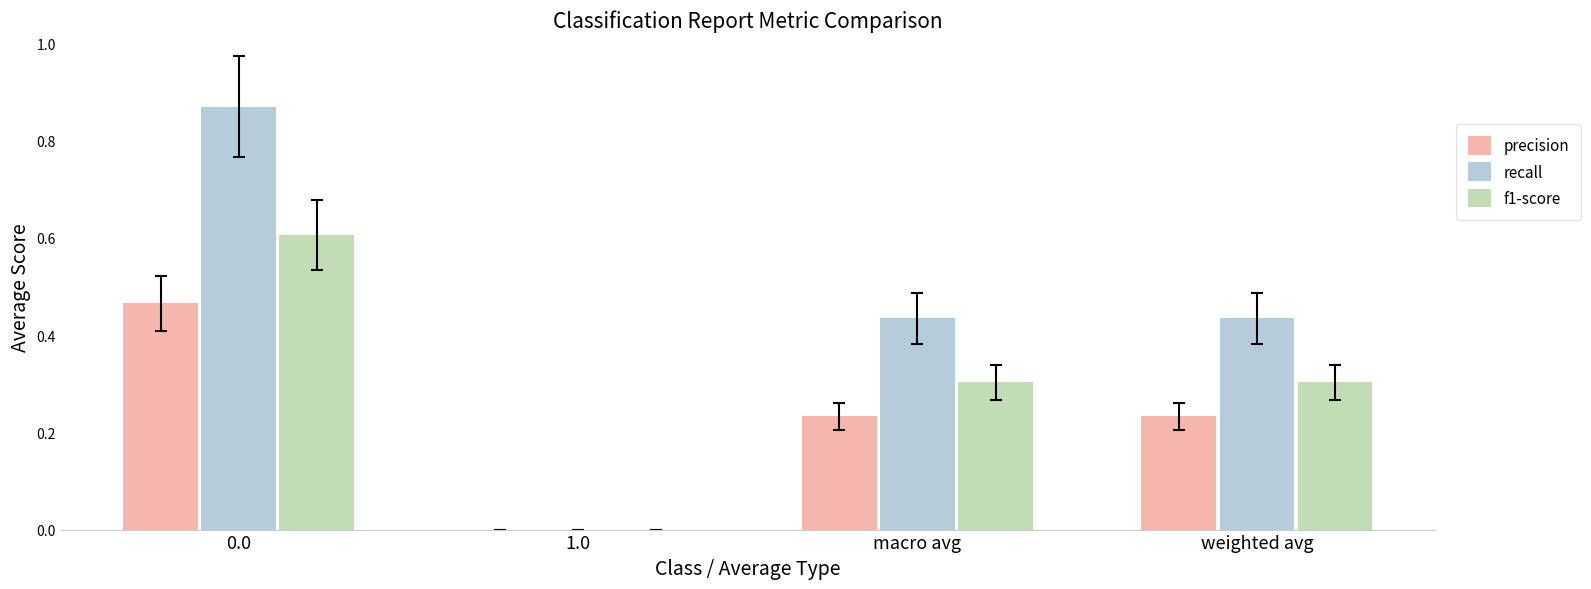

The value of f1-score at 1.0 is 0.2. True or false?

False